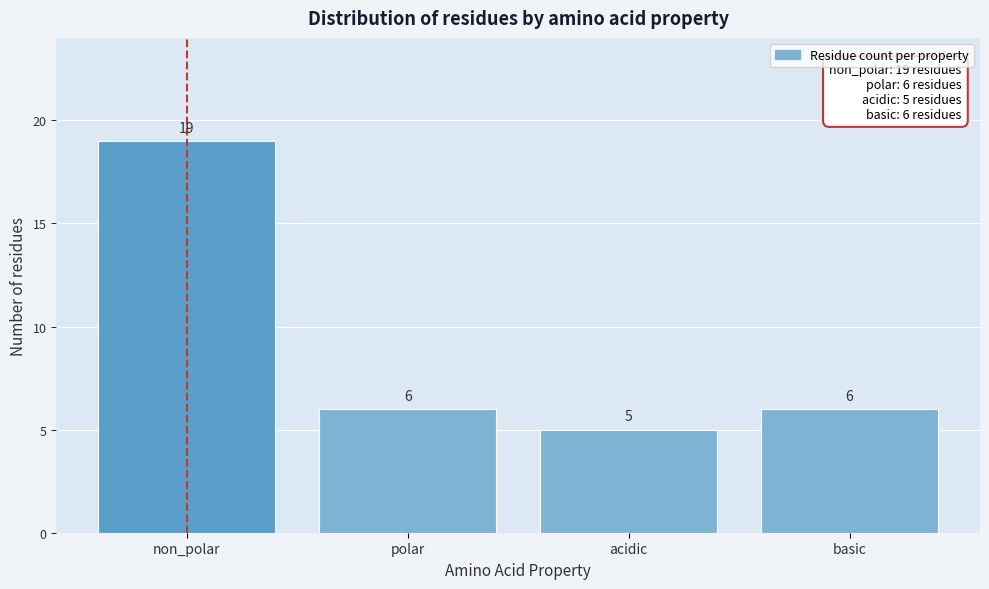

Reading left to right, what are all the values shown in this chart?

non_polar=19	polar=6	acidic=5	basic=6